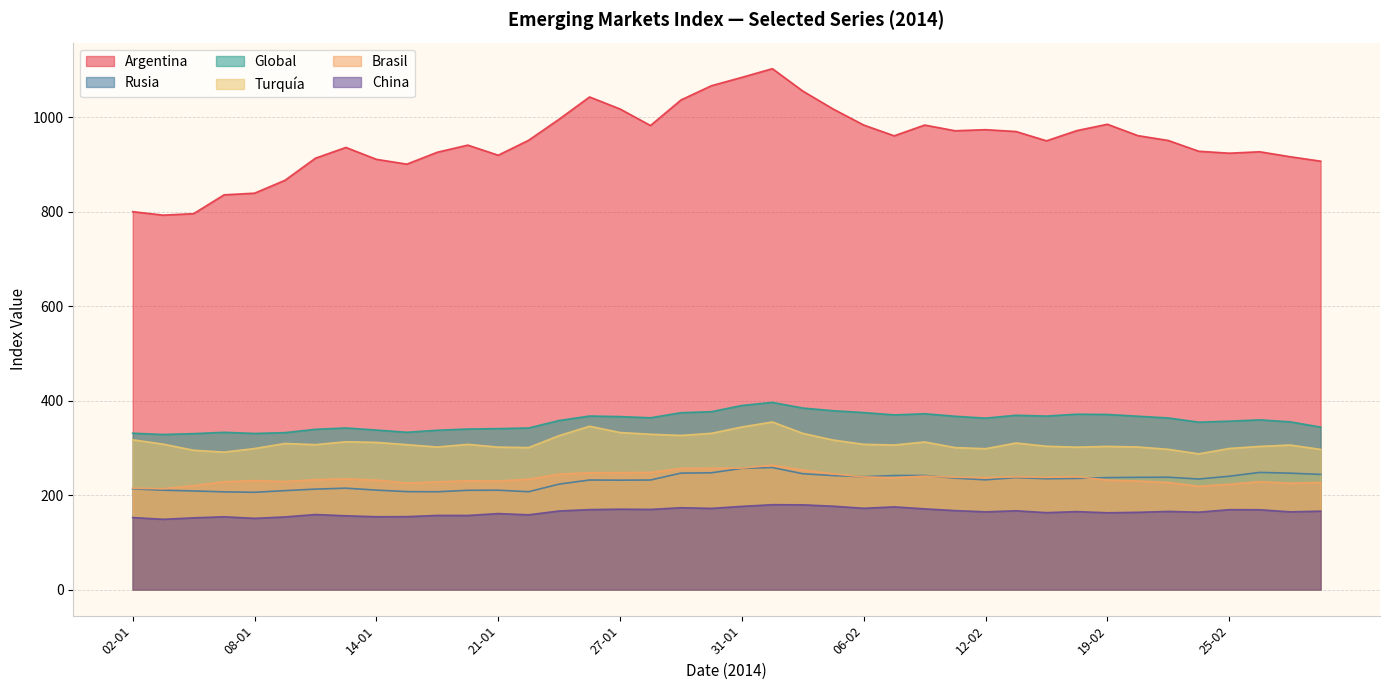

Reading right to left, extract all data points from this chart.

Argentina: 907.4	916.8	927.3	924.3	928.4	951.2	961.5	985.6	972.2	950.5	970.2	974.1	971.8	983.9	961.1	983.9	1017.7	1055.9	1103.3	1084.9	1067.2	1037.0	982.9	1017.9	1043.4	996.3	951.7	920.0	941.4	926.3	901.1	911.3	936.5	913.7	866.9	839.6	836.1	796.2	793.1	800.5
Rusia: 244.0	246.6	248.2	240.1	234.2	238.0	237.8	237.2	235.5	234.7	237.2	232.5	236.0	241.7	241.6	239.1	241.5	245.4	258.5	256.7	247.4	246.7	232.1	231.7	232.1	223.4	207.3	210.5	210.3	207.2	207.5	210.7	214.8	212.8	209.6	206.1	207.0	208.9	210.5	213.4
Global: 344.2	355.3	359.5	356.7	354.6	363.5	367.2	370.9	371.5	367.5	369.2	363.1	367.1	372.4	370.0	374.9	378.8	384.5	396.5	389.9	376.8	374.6	363.9	366.4	367.6	358.1	342.3	340.9	340.1	337.5	333.2	337.9	342.3	339.5	332.4	330.7	333.1	330.3	328.5	331.2
Turquía: 296.9	306.2	303.3	298.9	287.5	297.1	302.1	303.3	301.7	303.6	310.5	298.4	300.8	312.7	306.2	307.7	316.7	330.9	355.0	344.4	331.0	326.5	329.0	332.7	346.0	326.1	300.8	301.8	307.6	302.0	307.0	311.8	313.1	307.0	309.5	298.7	291.2	295.1	308.1	317.2
Brasil: 227.0	225.3	228.5	223.1	218.9	226.8	229.9	232.0	239.0	237.7	238.6	237.2	237.9	240.4	237.0	238.7	245.0	253.3	263.2	257.2	256.9	256.7	248.0	247.8	247.4	244.5	233.8	229.9	230.4	228.1	225.8	231.9	234.5	232.9	228.8	230.9	228.4	220.1	213.7	214.5
China: 166.1	164.7	169.1	169.3	164.0	165.6	163.7	162.7	165.2	163.0	166.9	164.7	167.3	171.0	175.2	172.2	176.6	179.5	179.8	176.3	172.0	173.4	169.8	170.3	169.4	166.5	158.4	161.0	157.0	157.1	154.5	154.3	156.3	159.0	153.9	150.9	154.2	152.0	148.9	152.6